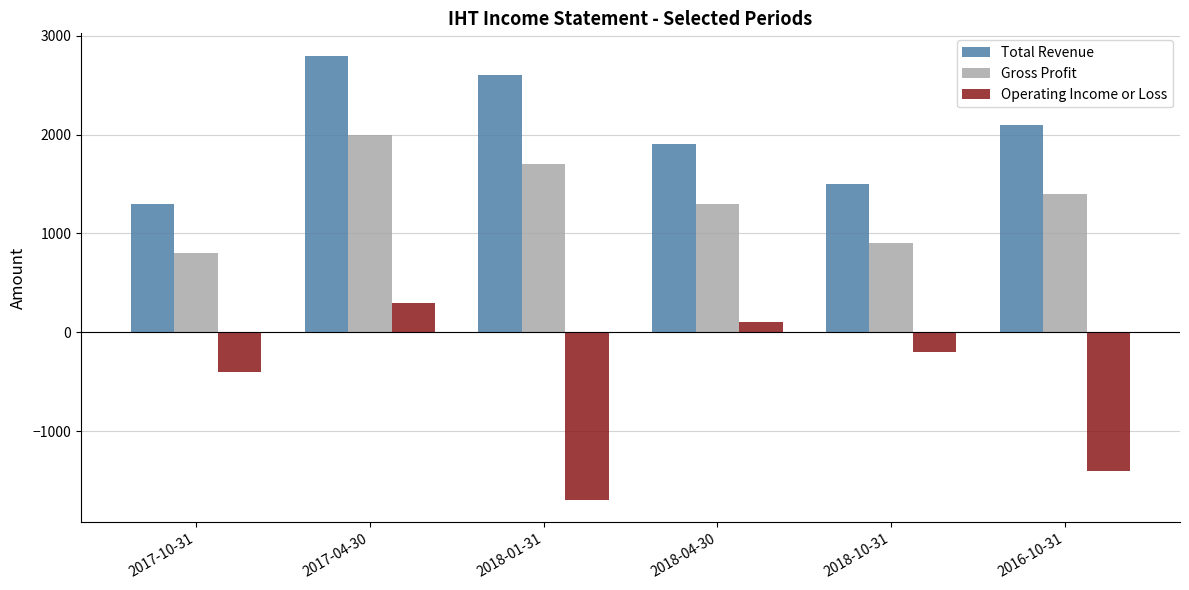

Where does the Operating Income or Loss series first go above -200?

2017-04-30